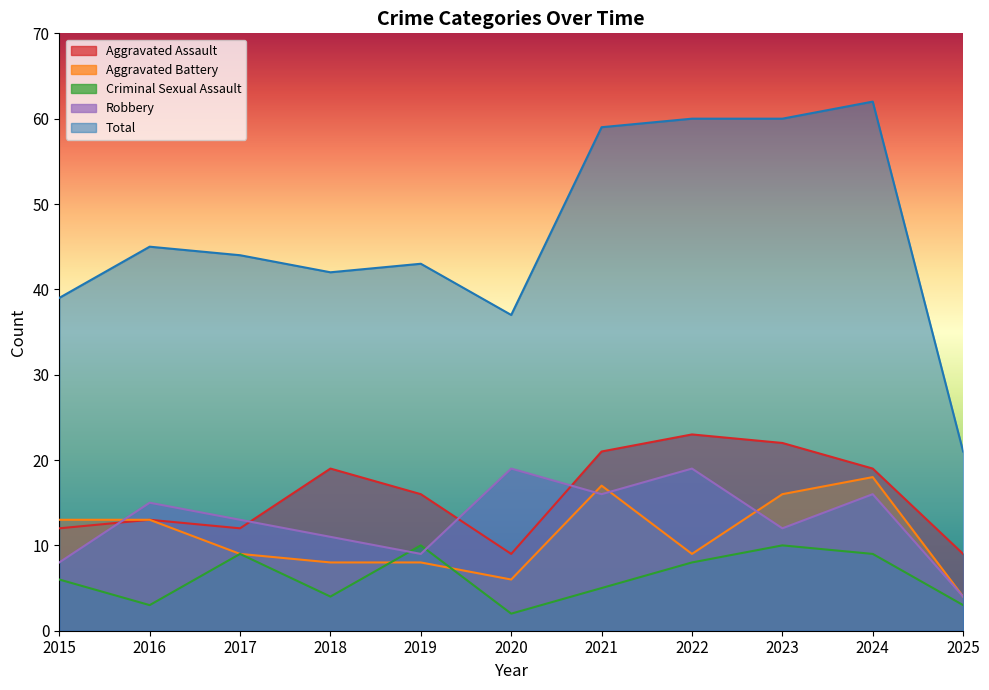

Which series ends up on top after the final intersection of Aggravated Battery and Robbery?

Aggravated Battery